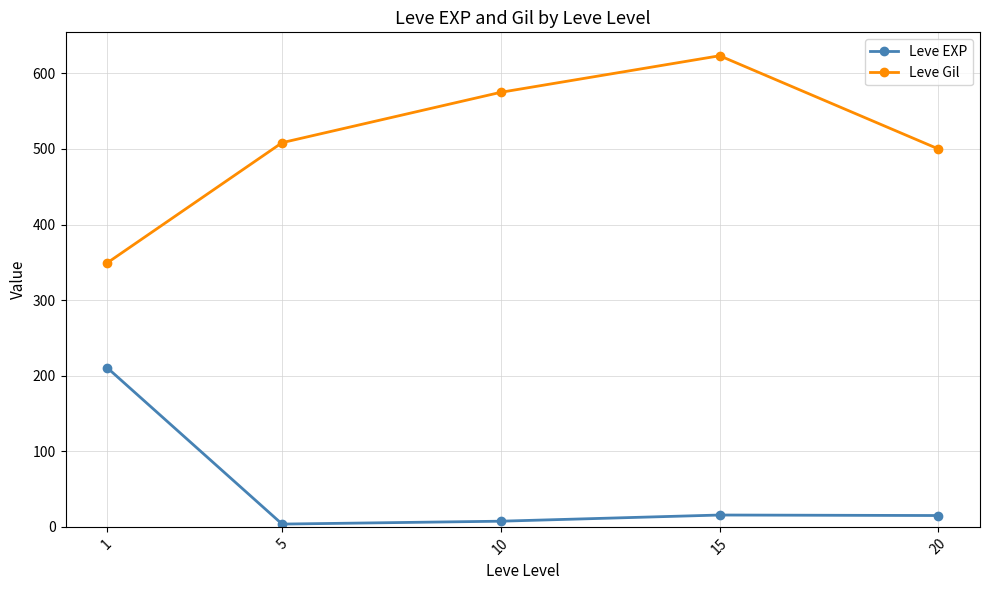

In Leve EXP, how many points are lower than both neighbors (excluding endpoints)?

1